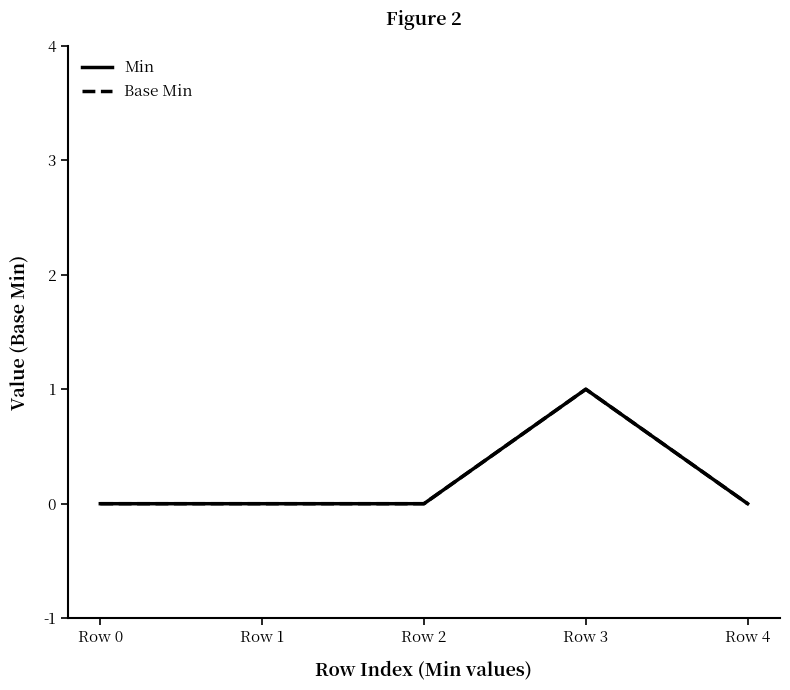

Count the Min values in the range 0 to 1.

5